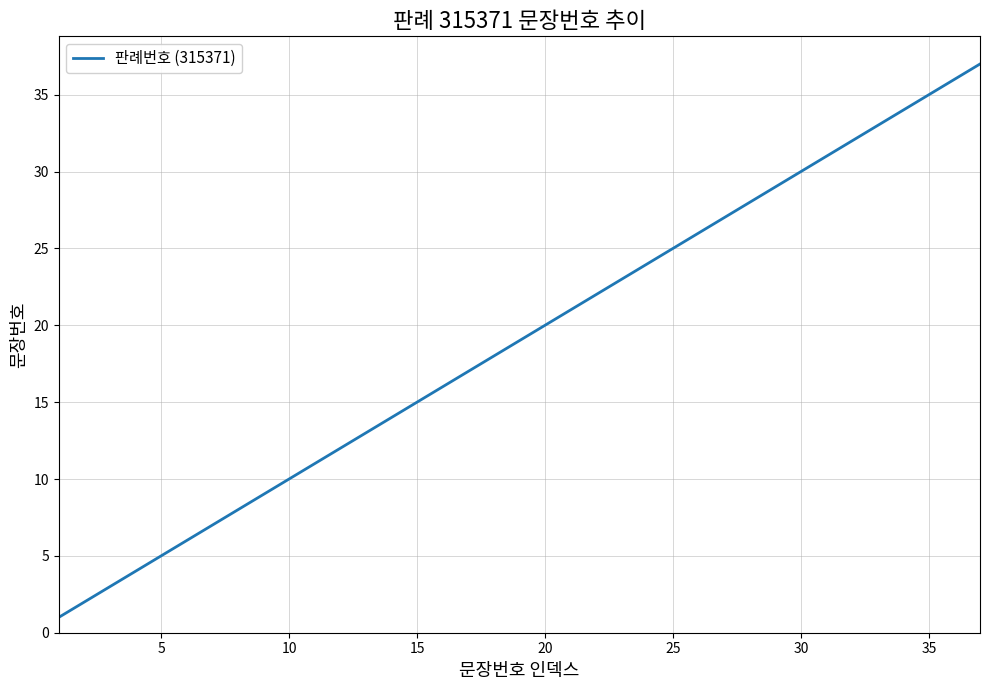

What is the greatest value displayed?

37